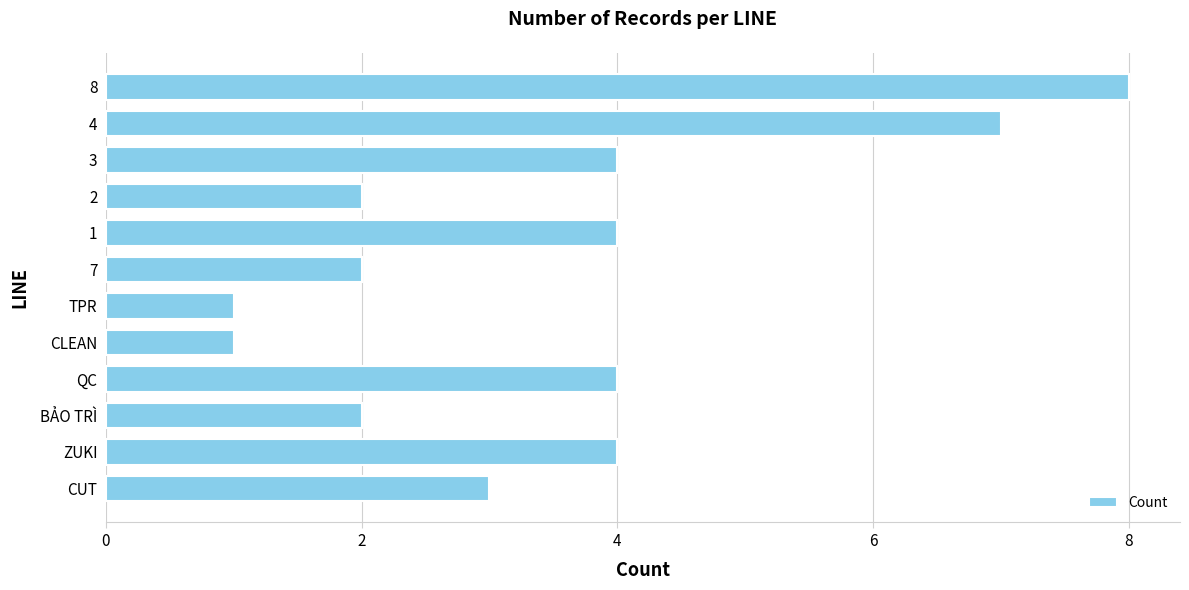

How many series are shown in this chart?

1